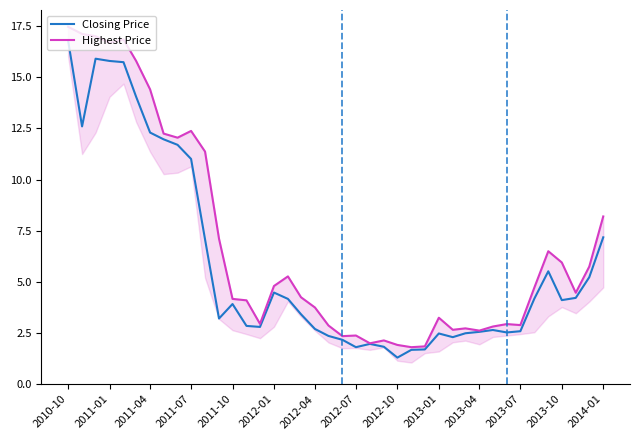

What is the minimum value shown in the chart?

1.3